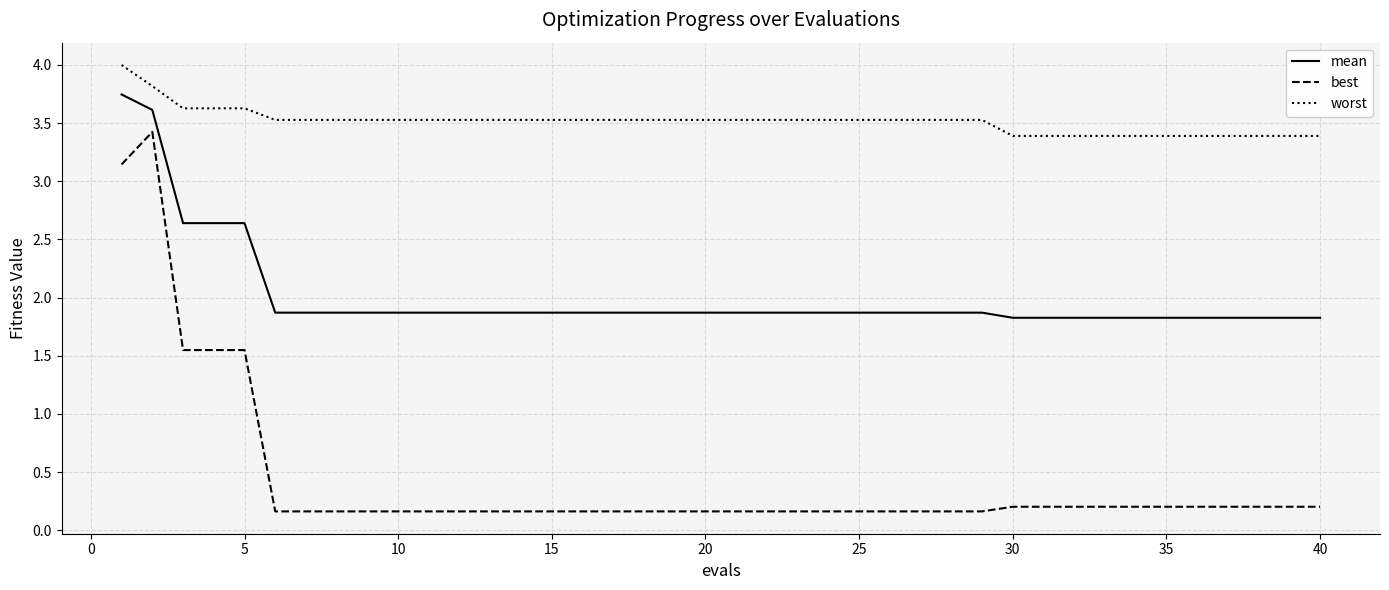

List the series in order of their overall mean, highest first.

worst, mean, best